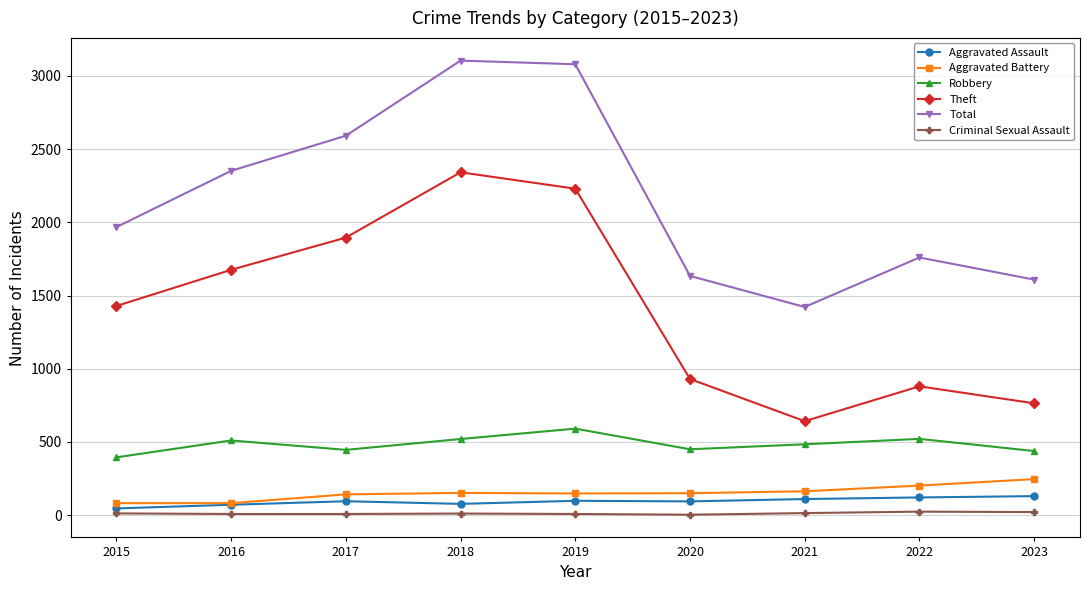

Does the chart display data point markers on the line(s)?

Yes